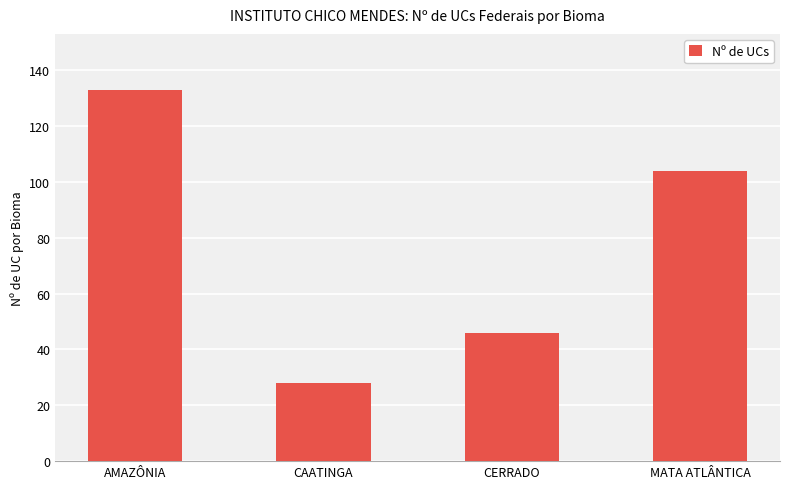

What is the sum of all values?

311